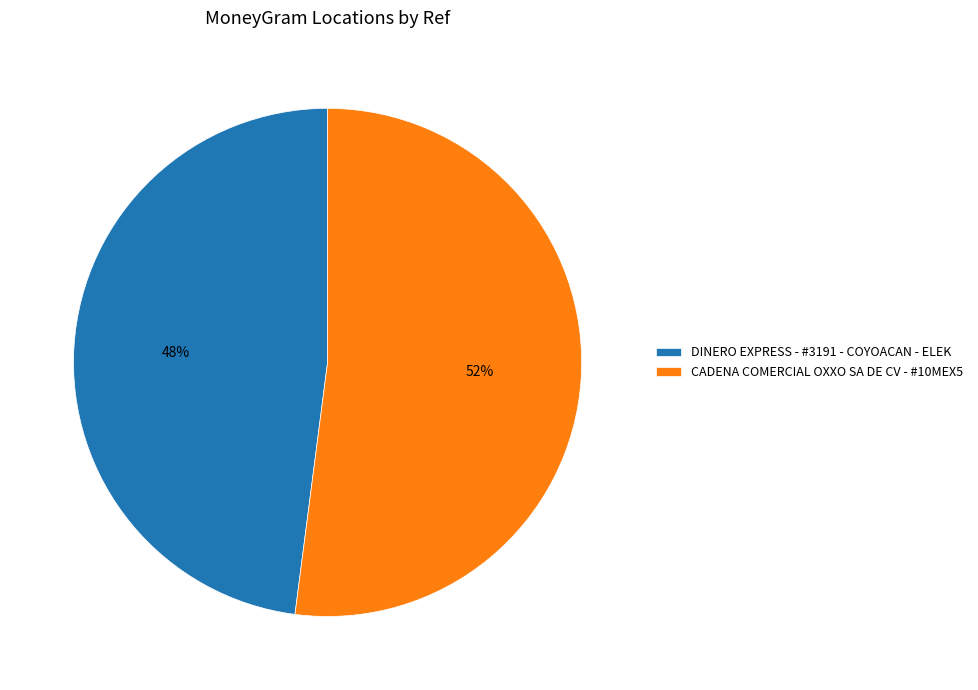

True or false: DINERO EXPRESS - #3191 - COYOACAN - ELEK accounts for 48% of the total.

True